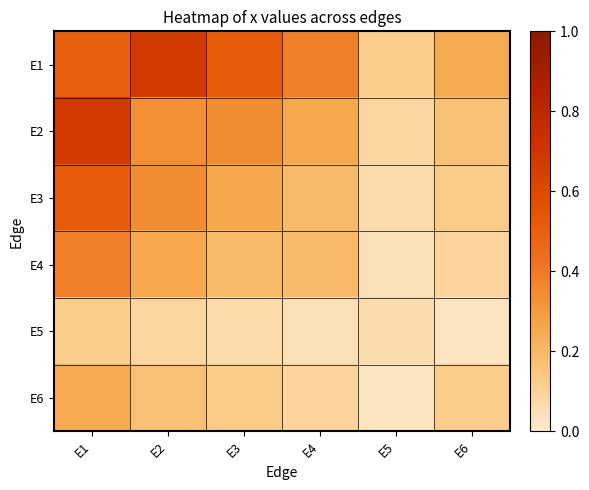

Which has a higher value, E2 or E3?

E2